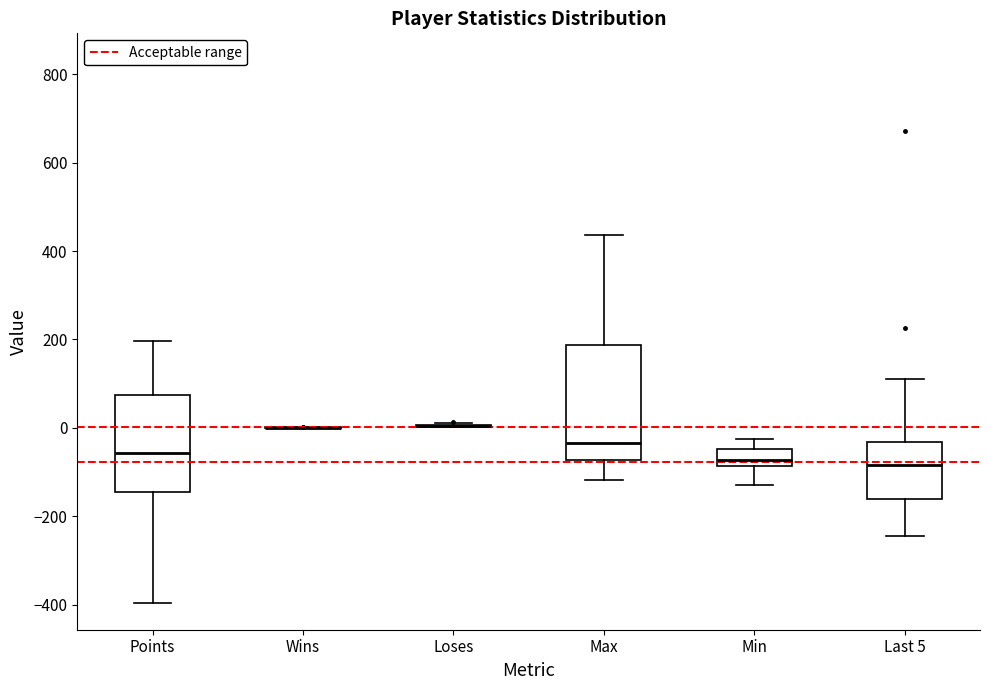

Reading left to right, read every box against the y-axis: the position of its median line, the range the box covers, and the ends of its whiskers. The values are not printed on the chart, so give them approximately, as read against the axis.

Points: median -60, box -140 to 80, whiskers -400 to 200
Wins: box collapsed to a line at 0, whiskers 0 to 0
Loses: box collapsed to a line at 0, whiskers 0 to 20
Max: median -40, box -80 to 180, whiskers -120 to 440
Min: median -80 (just above the box's lower edge), box -80 to -40, whiskers -120 to -20
Last 5: median -80, box -160 to -40, whiskers -240 to 120